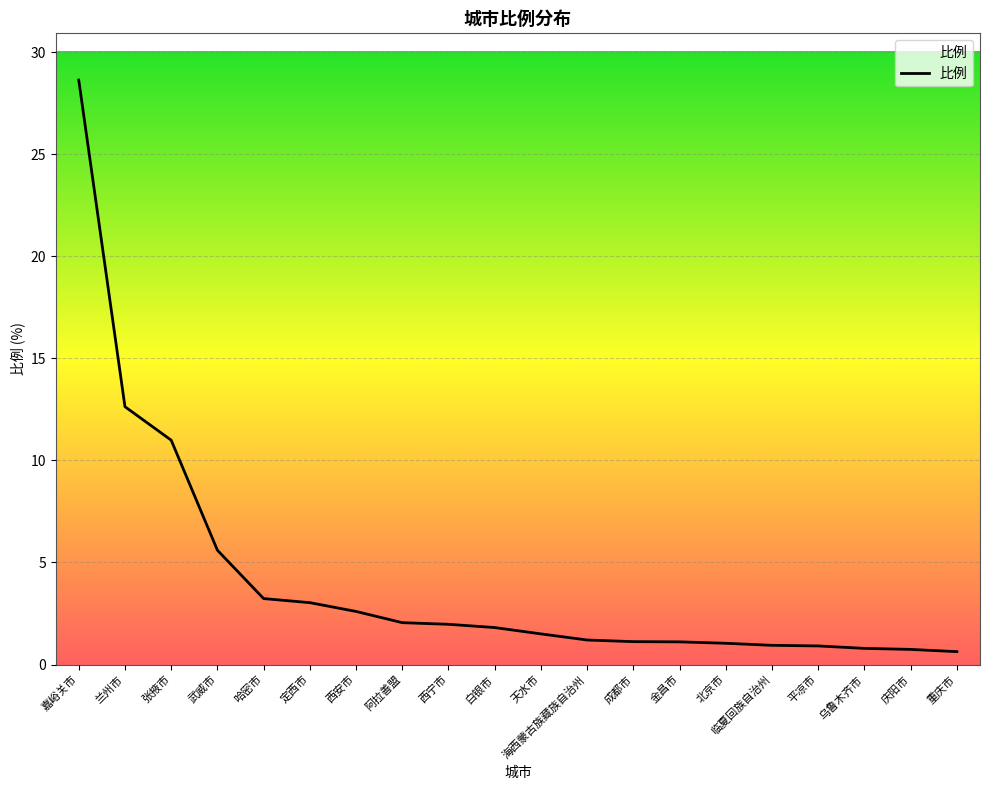

At which category does the chart reach its peak across all series?

嘉峪关市